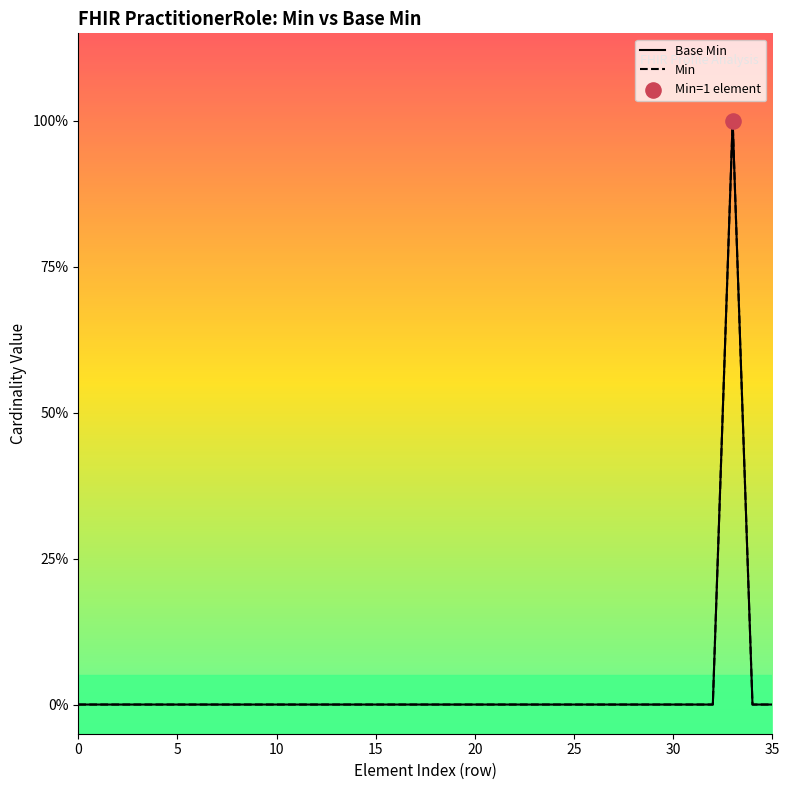

Is the value of Base Min at 15 greater than the value of Min at 10?

No